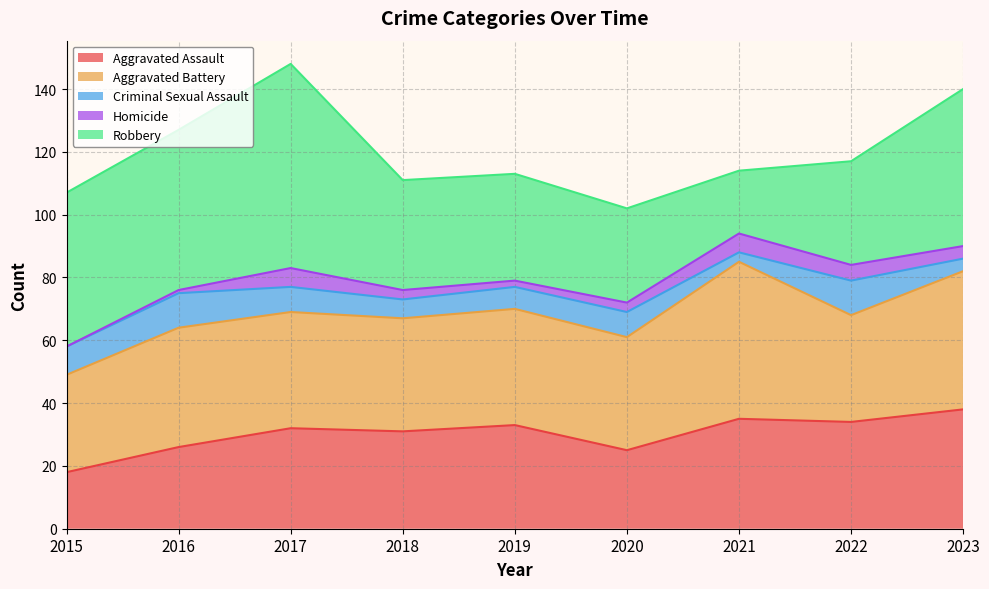

What is the total value across all series at 2017?

148